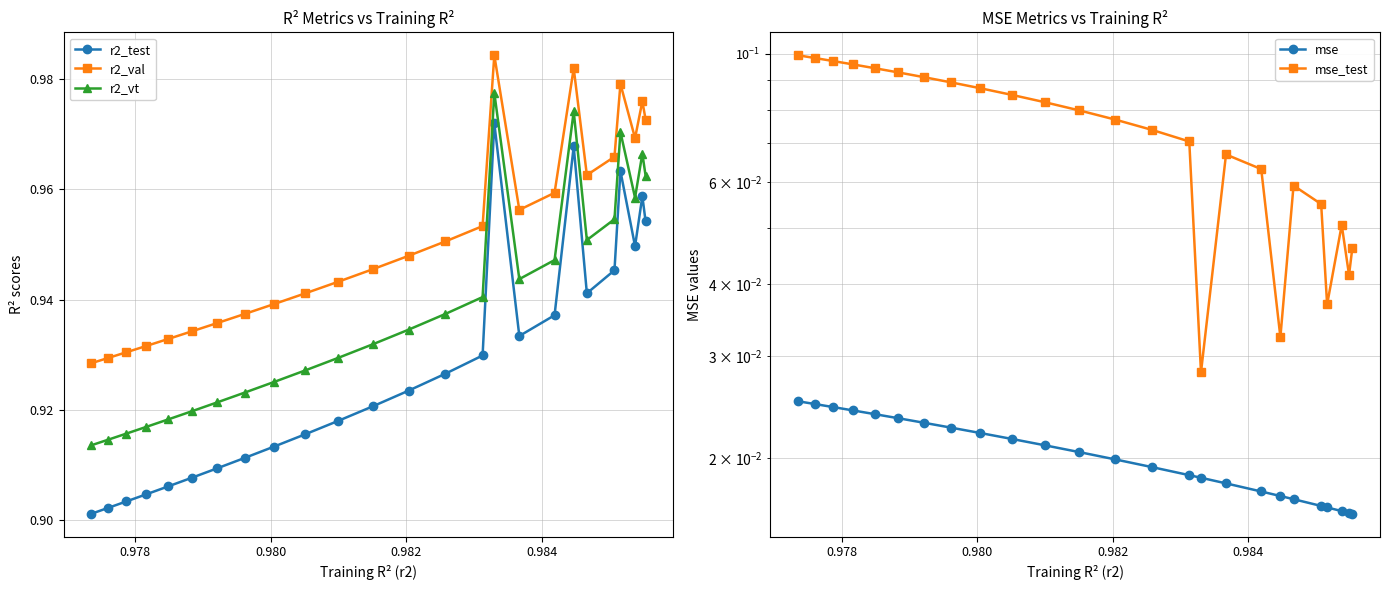

True or false: r2_val and r2_test cross at least once.

False